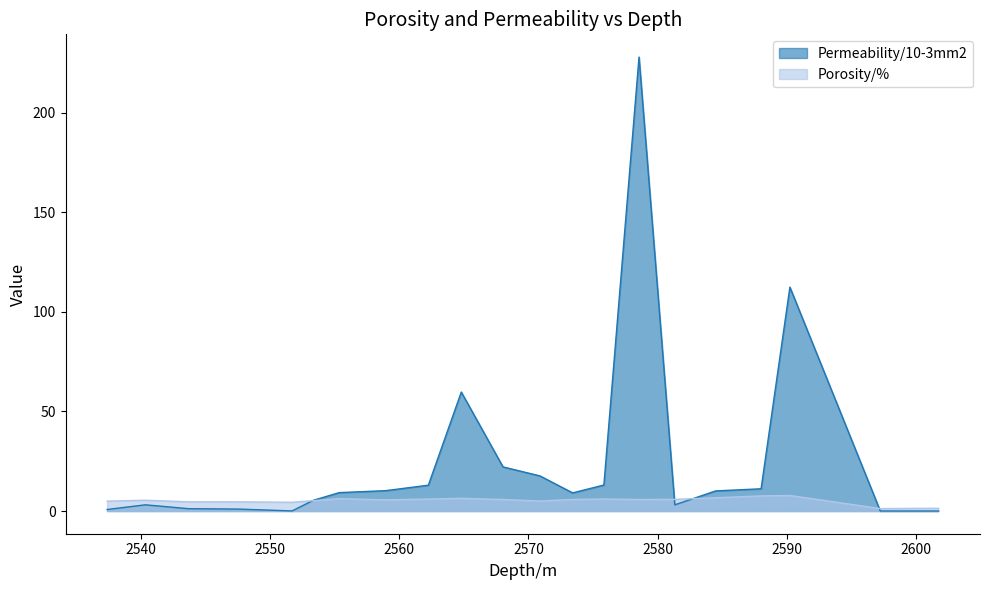

How many times do Permeability/10-3mm2 and Porosity/% cross each other?

4